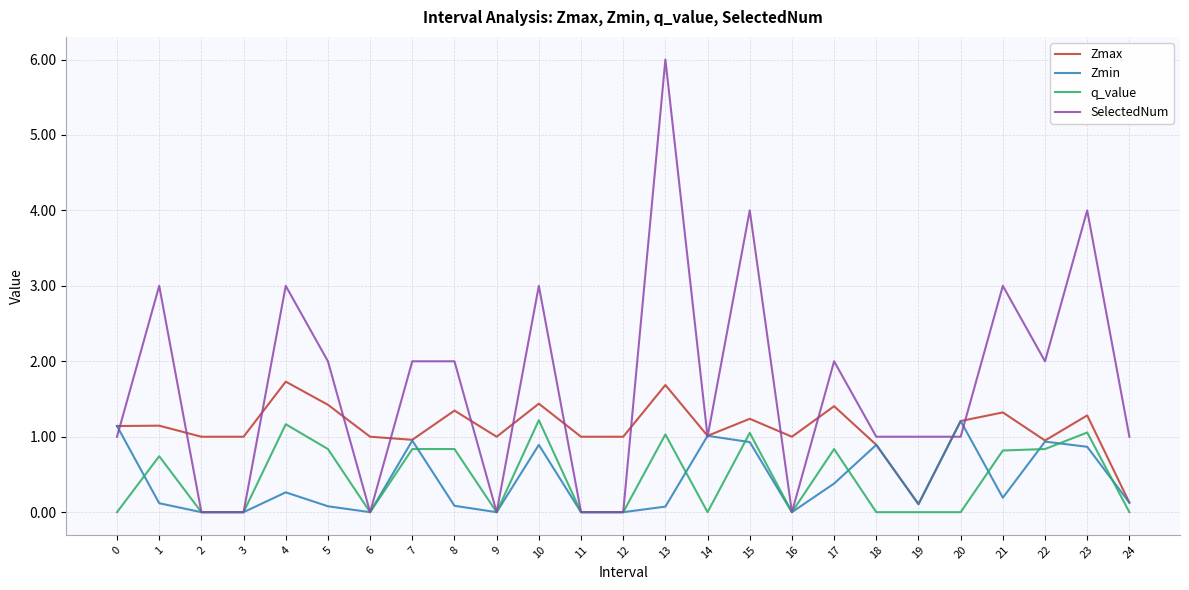

How many distinct data groups are displayed?

4